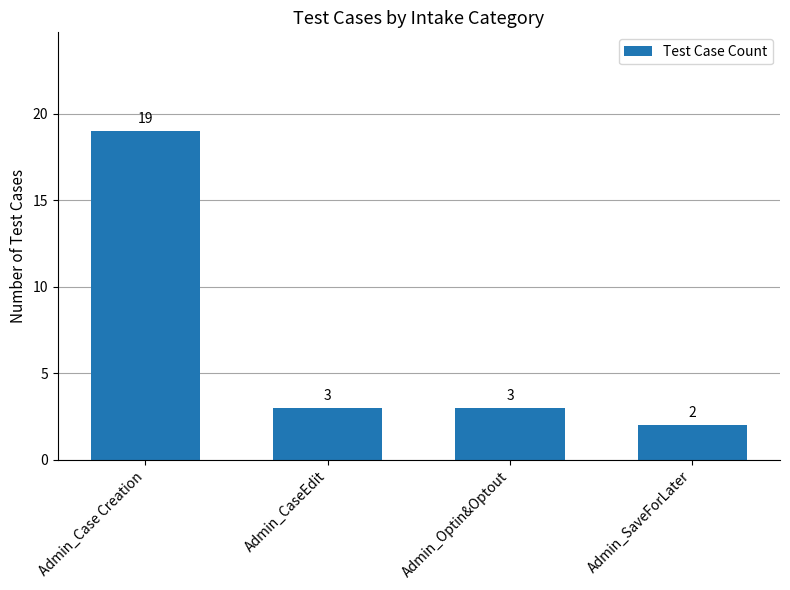

What is the ratio of the value at Admin_Optin&Optout to the value at Admin_CaseEdit?

1.0